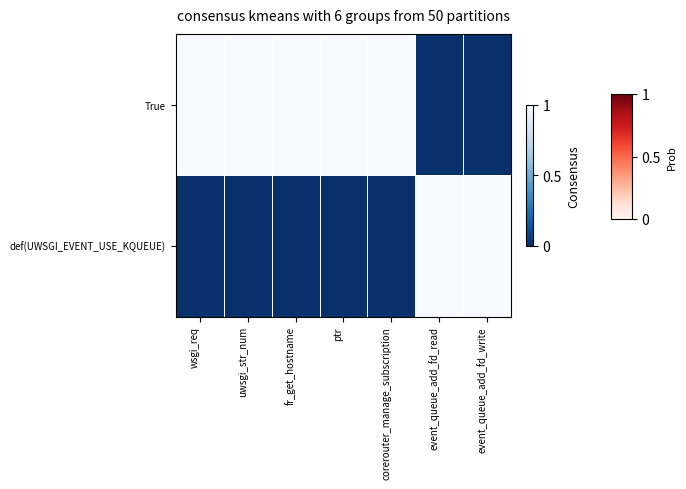

List the series in order of their peak value, highest first.

True, def(UWSGI_EVENT_USE_KQUEUE)